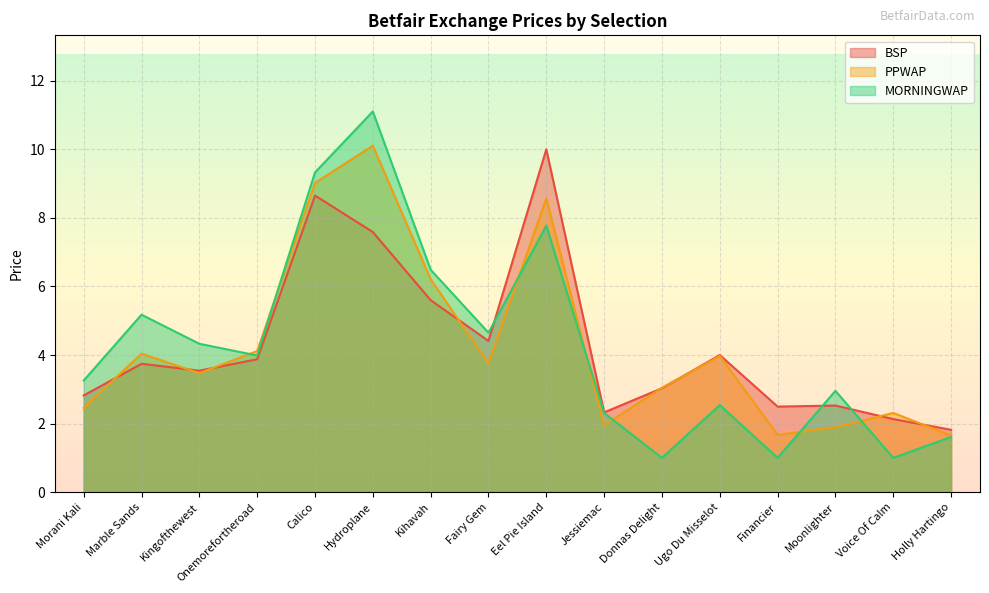

What is the label of the 15th point from the left?

Voice Of Calm